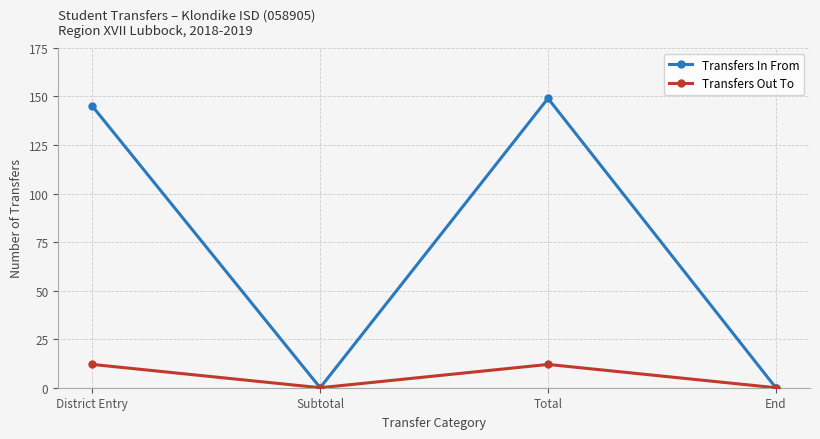

Rank the series by their maximum value, from highest to lowest.

Transfers In From, Transfers Out To